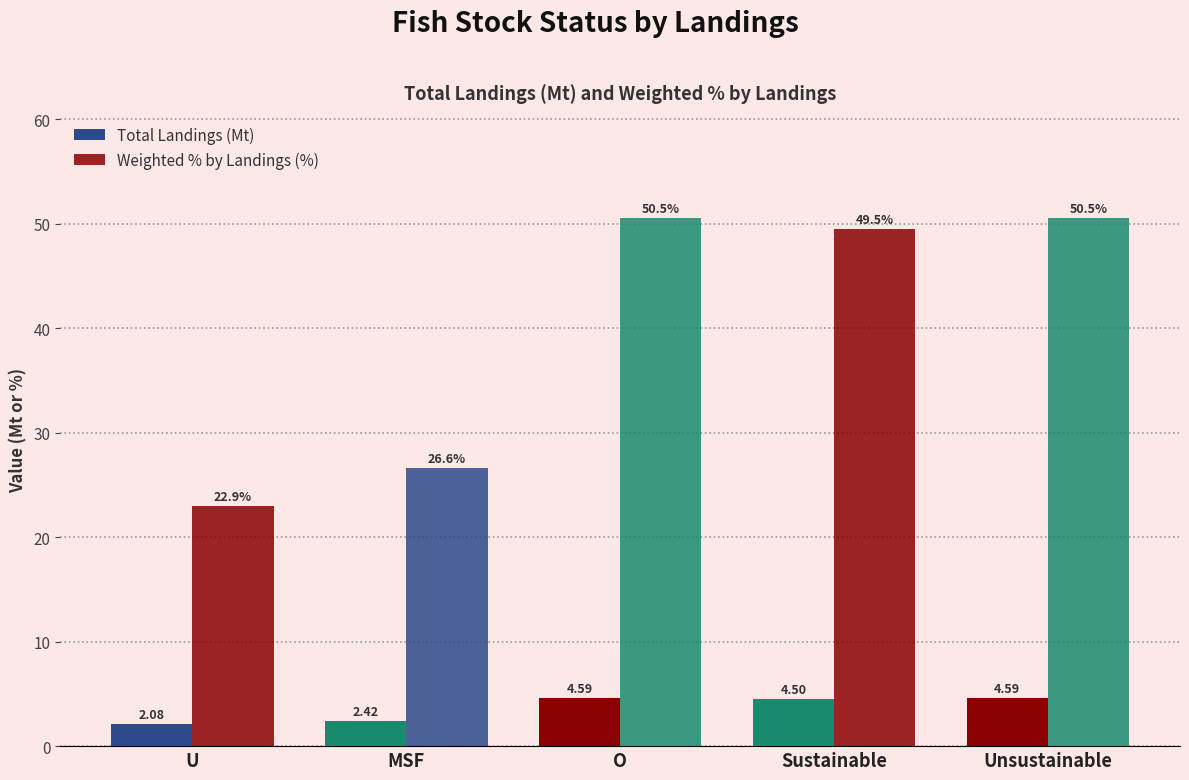

How many bars are there in each group?

2